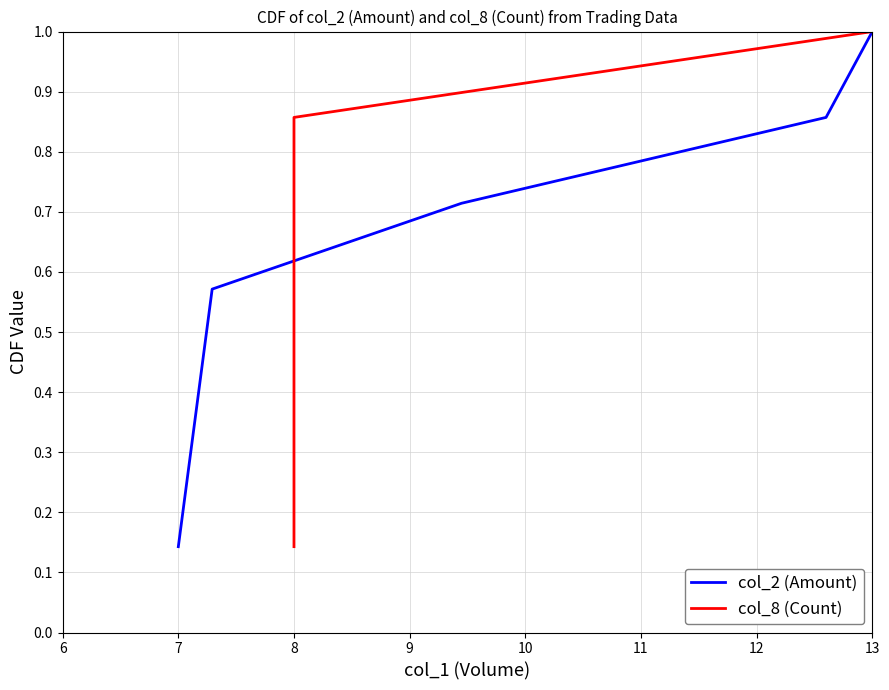

What is the highest value of the col_2 (Amount) series?

1.0